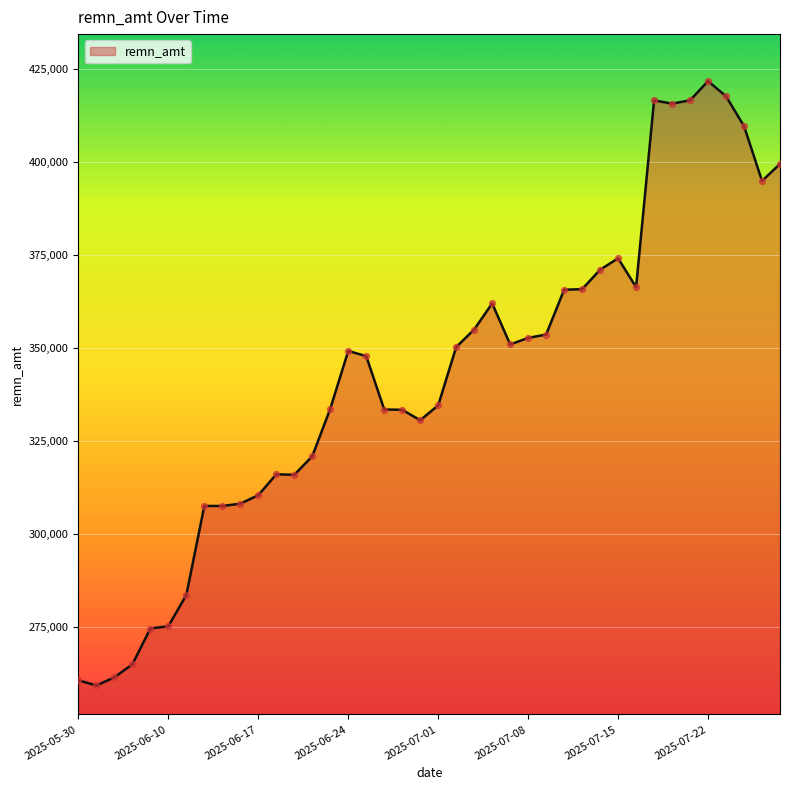

What is the greatest value displayed?

421837